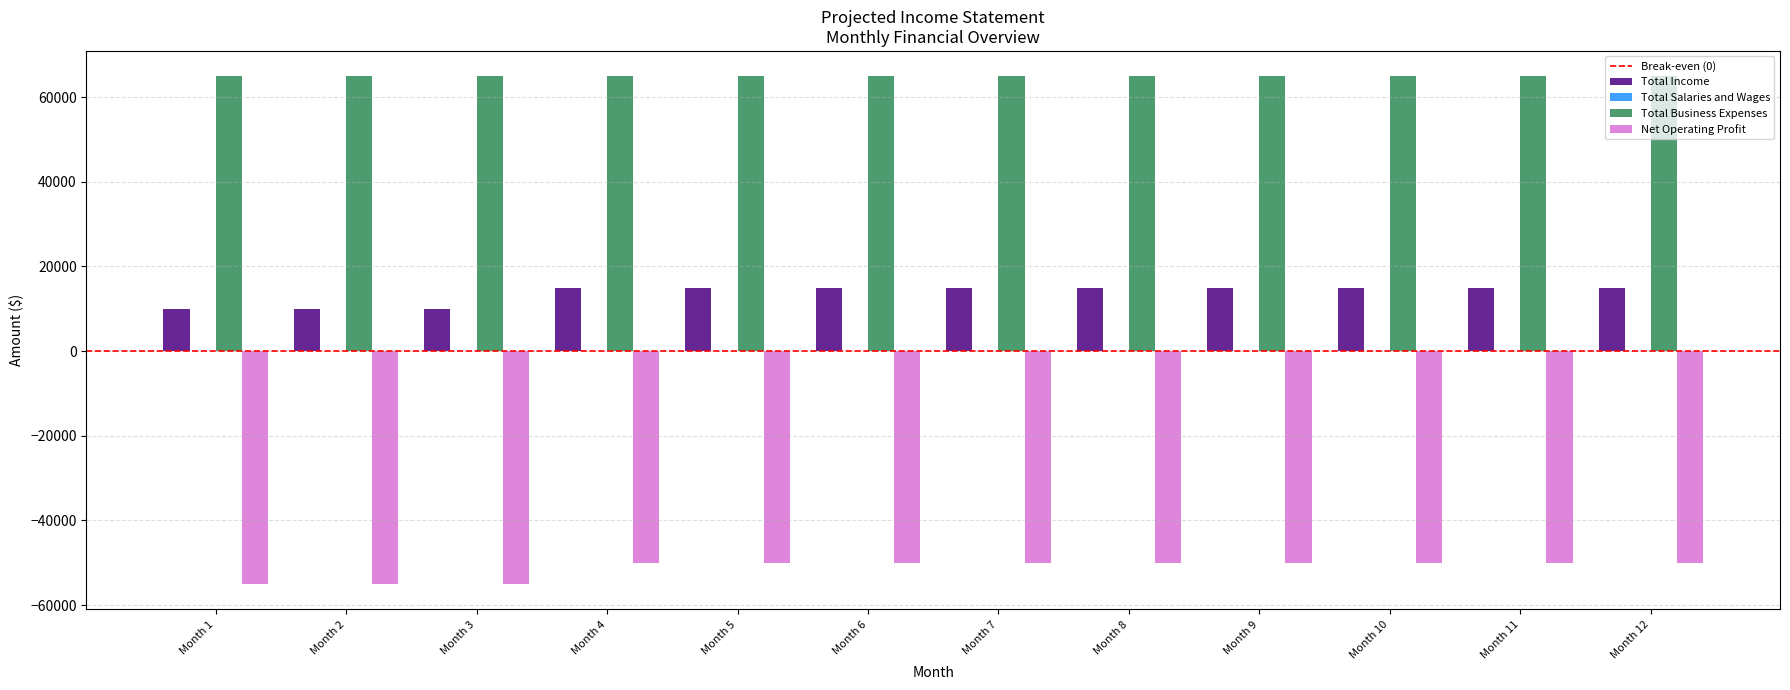

What is the average value of the Total Income series?

13750.0